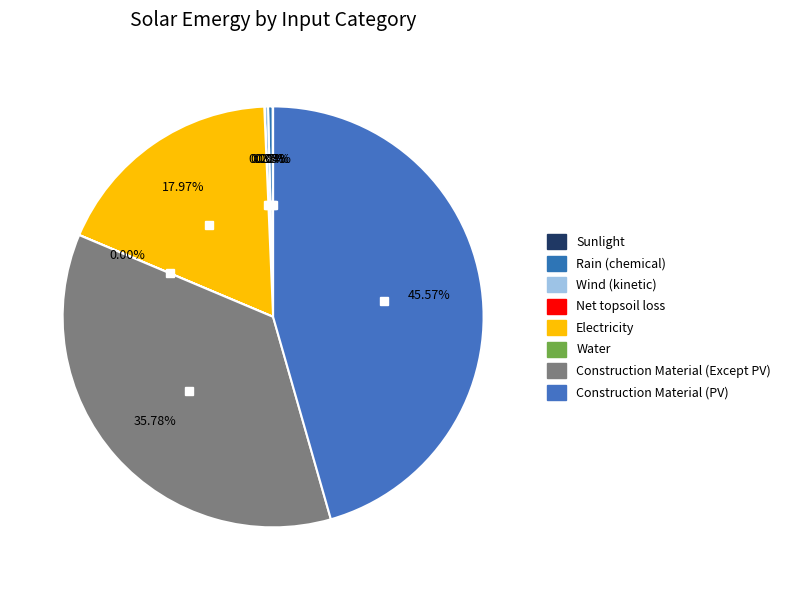

Rank the categories by value from lowest to highest.

Water, Net topsoil loss, Sunlight, Wind (kinetic), Rain (chemical), Electricity, Construction Material (Except PV), Construction Material (PV)